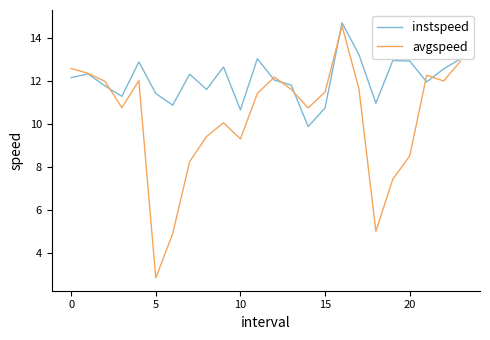

Which series has the largest total across all categories?

instspeed